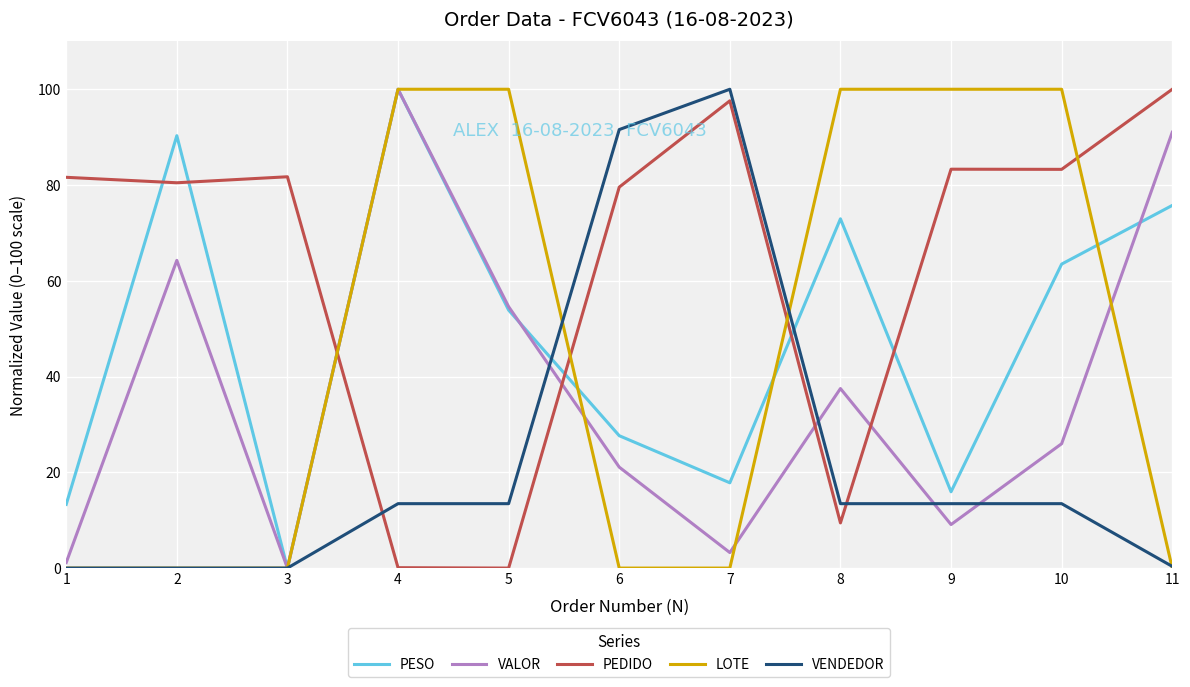

At 8, list the series in order from largest to smallest.

LOTE, PESO, VALOR, VENDEDOR, PEDIDO